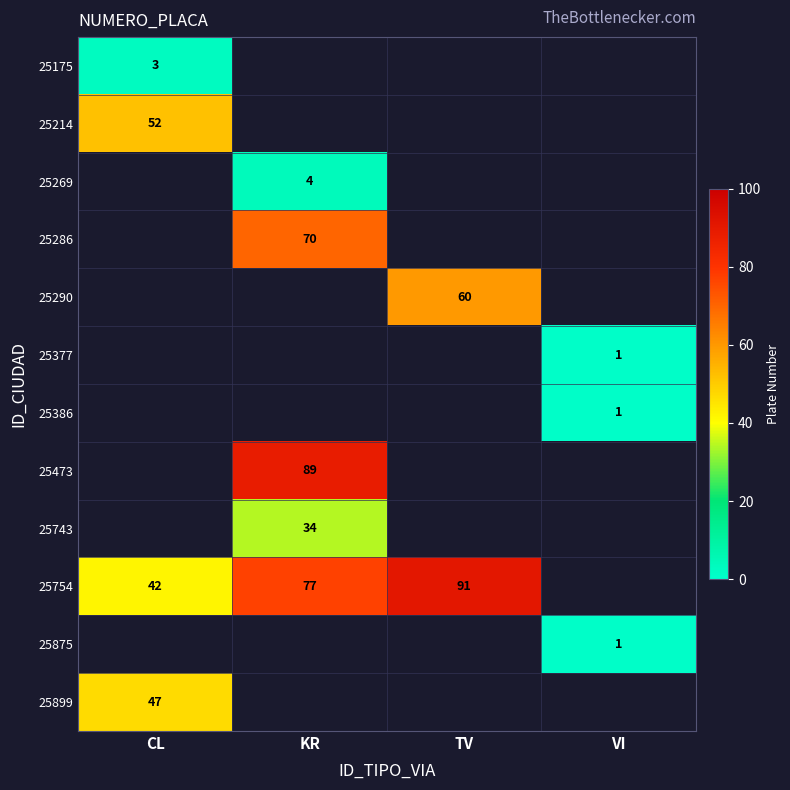

The value of 25286 at KR is 113. True or false?

False